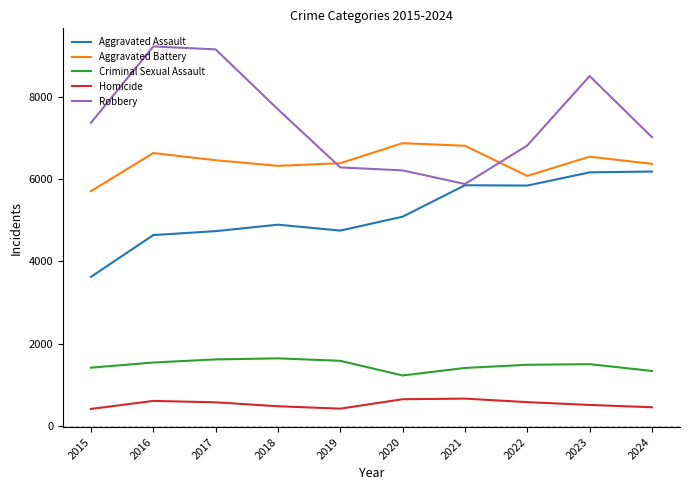

Rank the series by their maximum value, from lowest to highest.

Homicide, Criminal Sexual Assault, Aggravated Assault, Aggravated Battery, Robbery